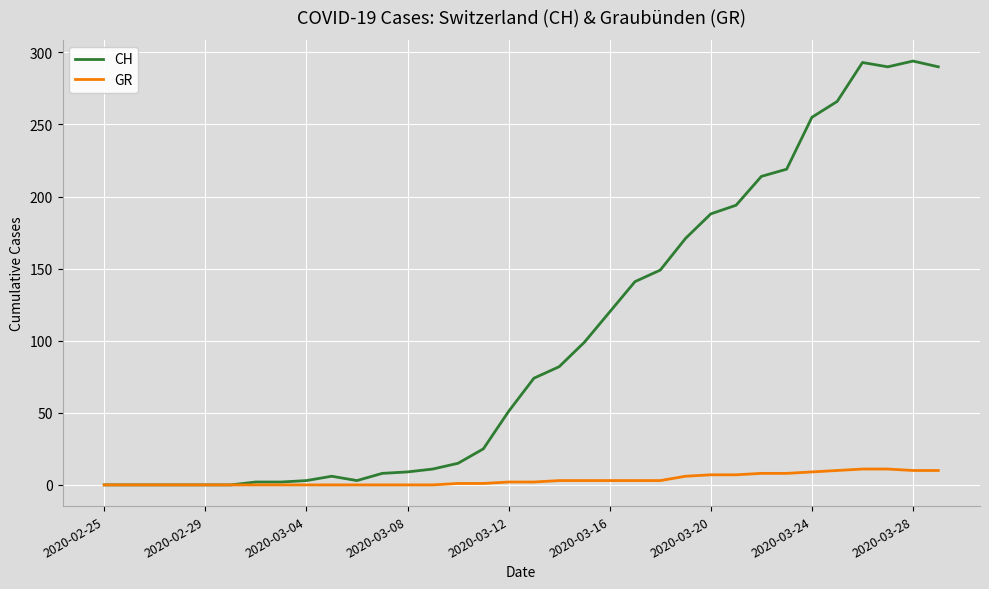

What is the greatest value displayed?

294